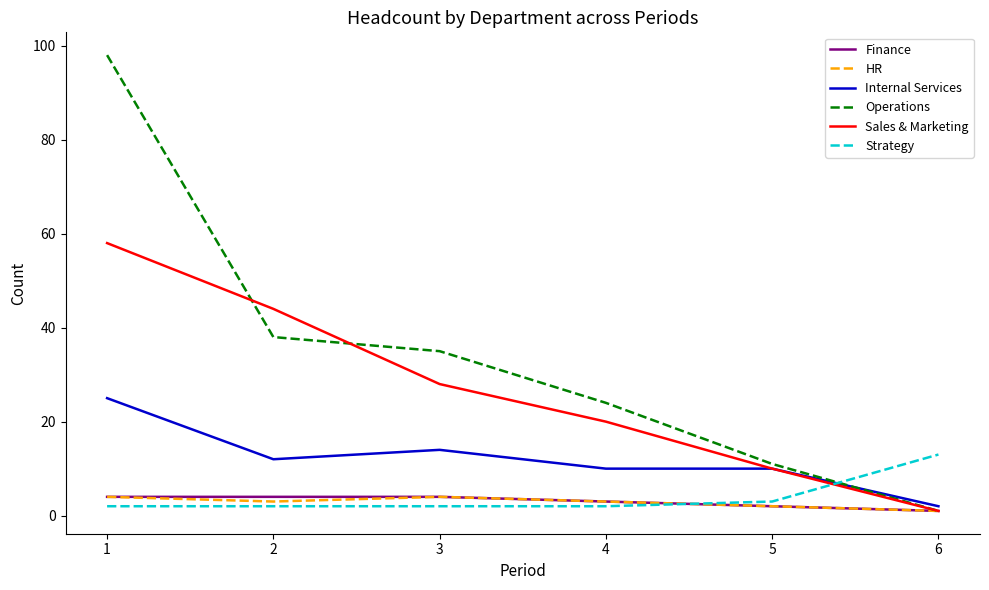

Where do HR and Strategy first cross each other?

4 and 5